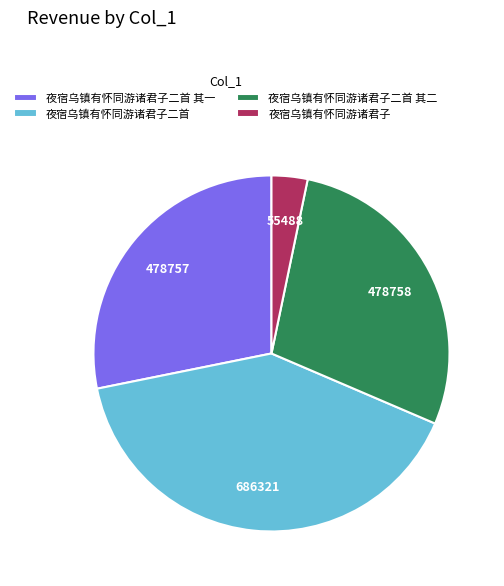

Is there a majority slice in this chart?

No